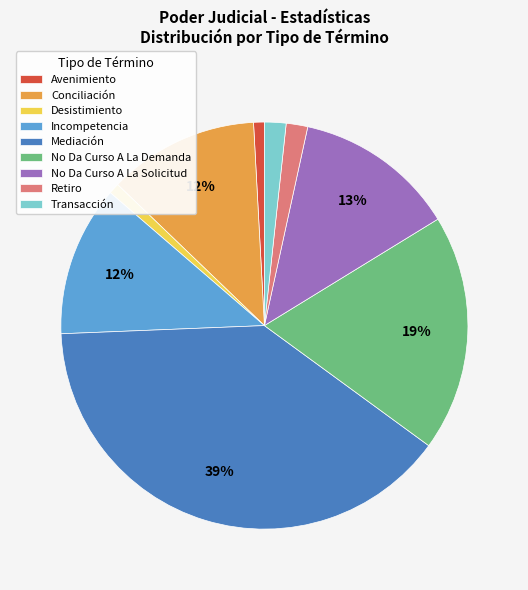

Which has a higher value, No Da Curso A La Solicitud or Avenimiento?

No Da Curso A La Solicitud